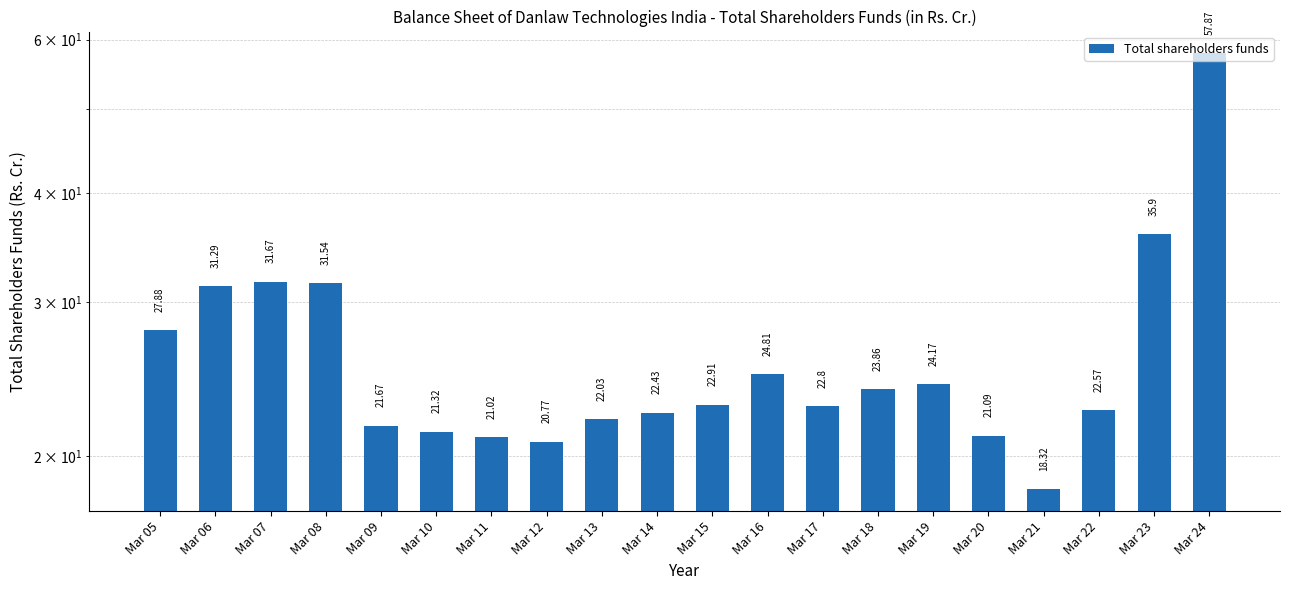

How many bars are there in total?

20